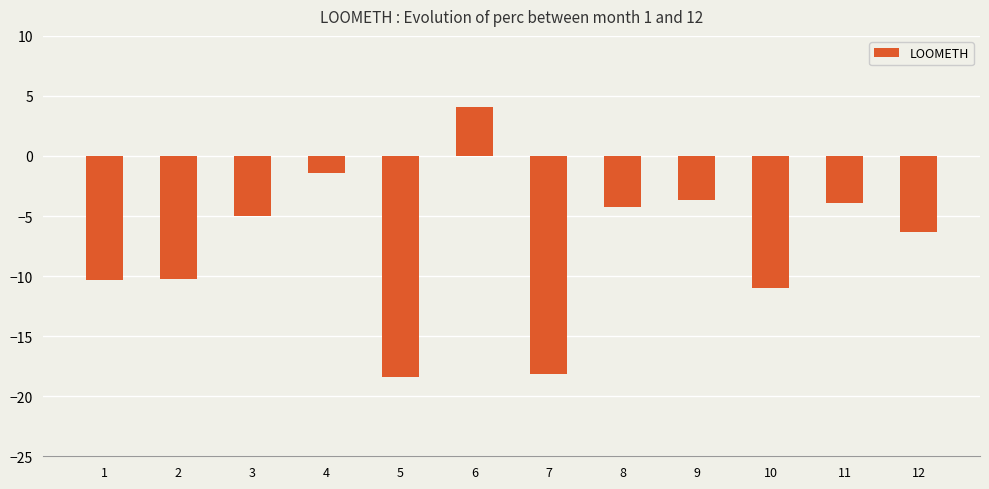

Is it true that the value at 11 is -6.1?

False